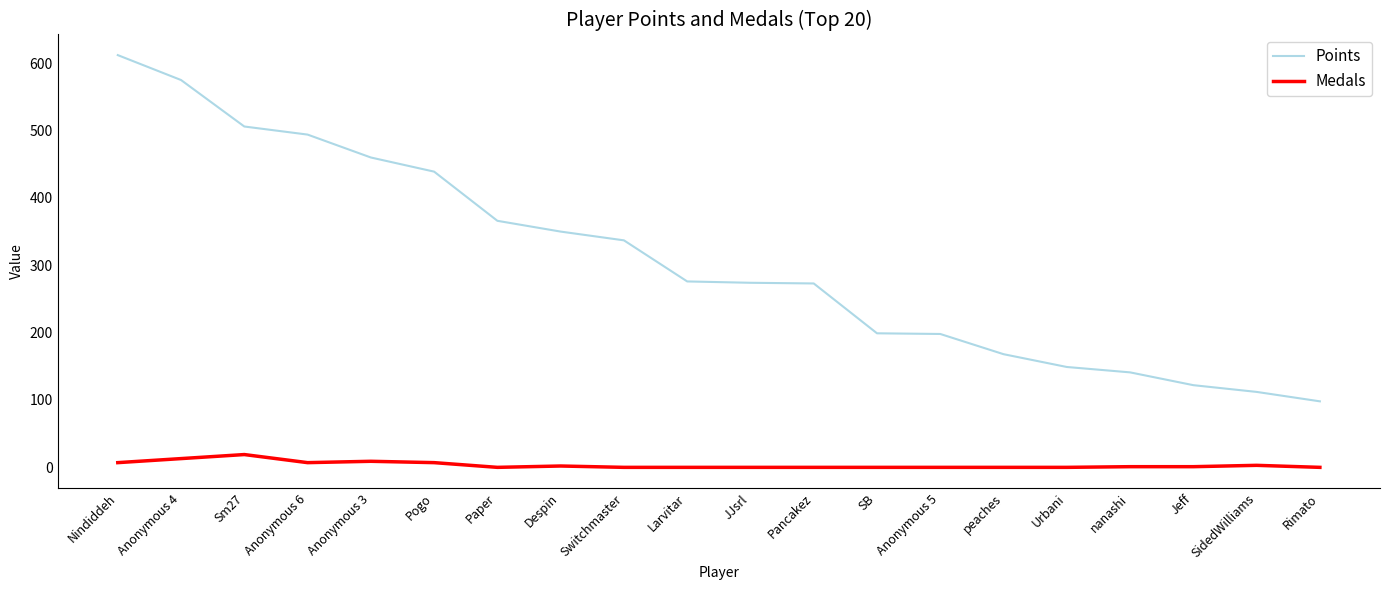

True or false: Medals has a value of 0 at Switchmaster.

True